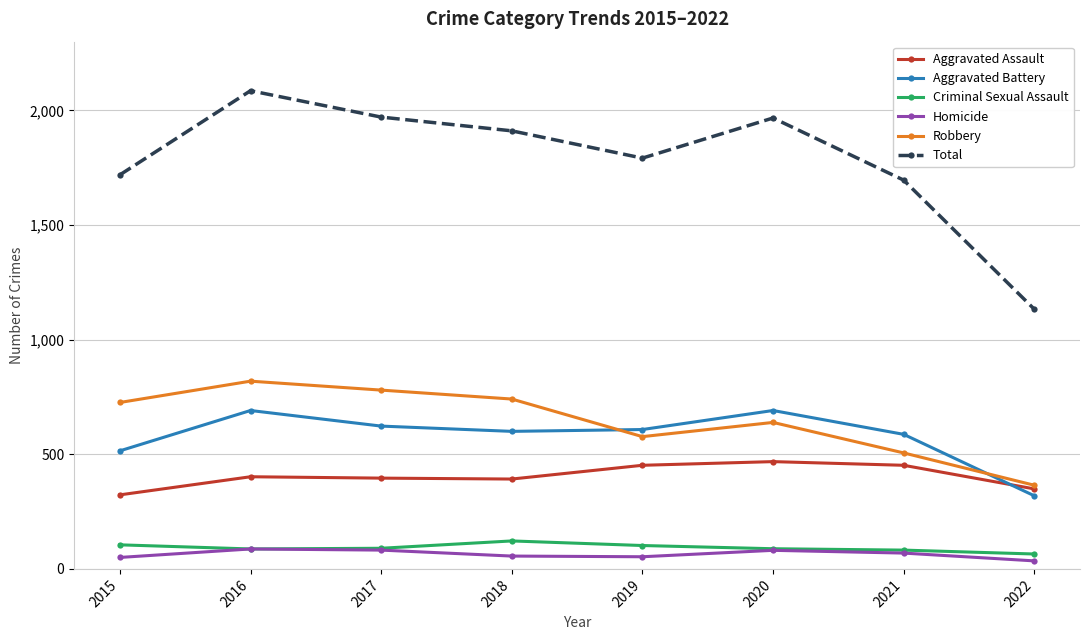

Is the value of Aggravated Battery at 2019 greater than the value of Homicide at 2022?

Yes